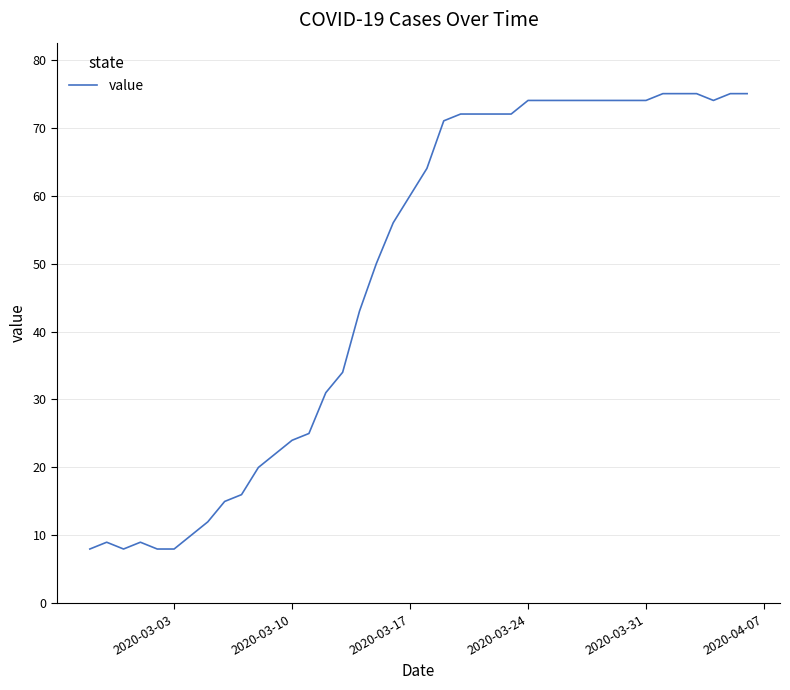

What is the difference between the maximum and minimum values?

67